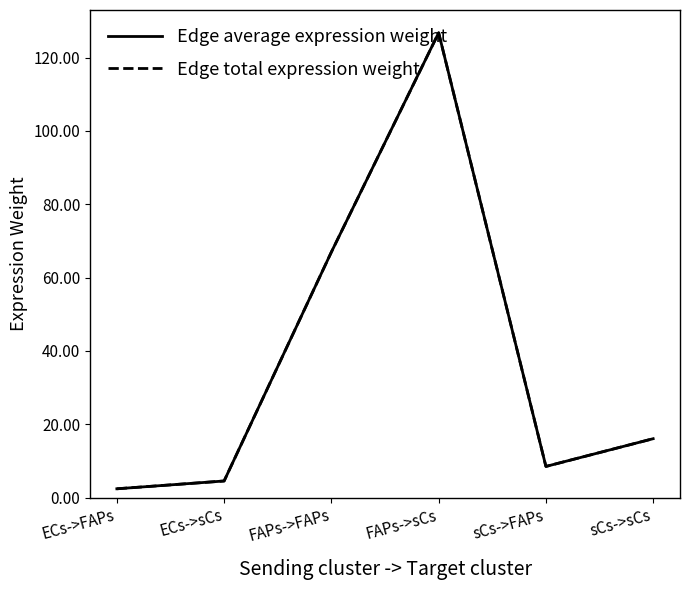

What is the sum of all Edge average expression weight values?

225.1